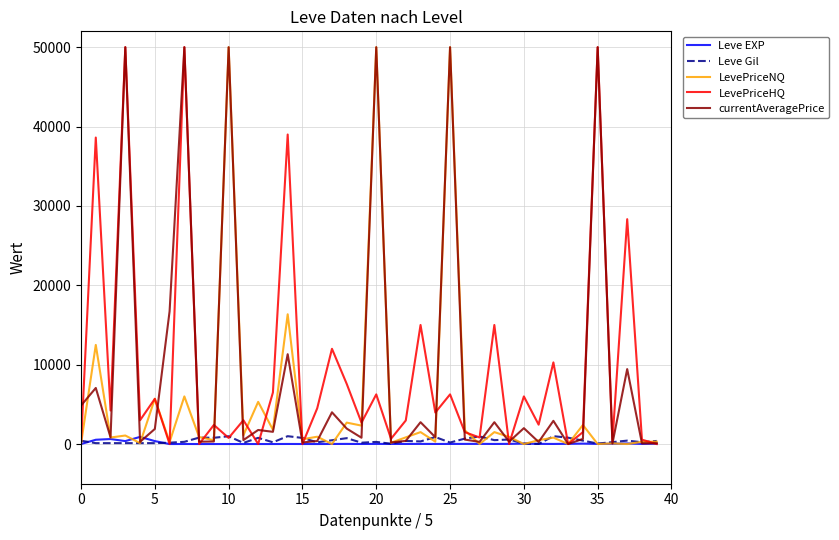

What is the maximum value shown in the chart?

50000.0